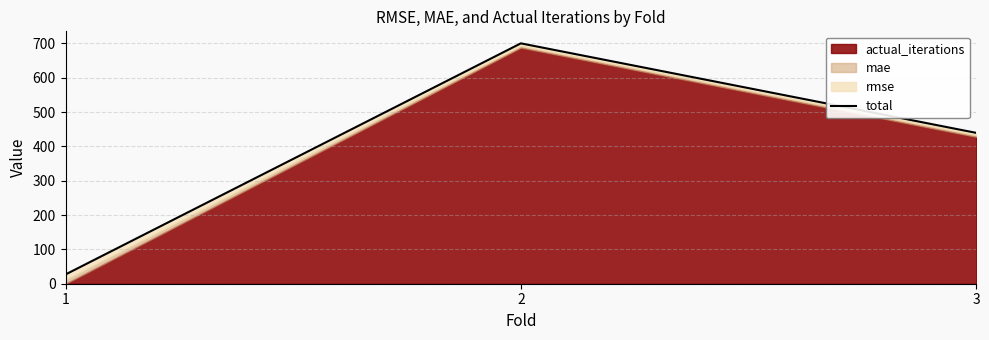

List the labels in order of value, smallest first.

1, 3, 2